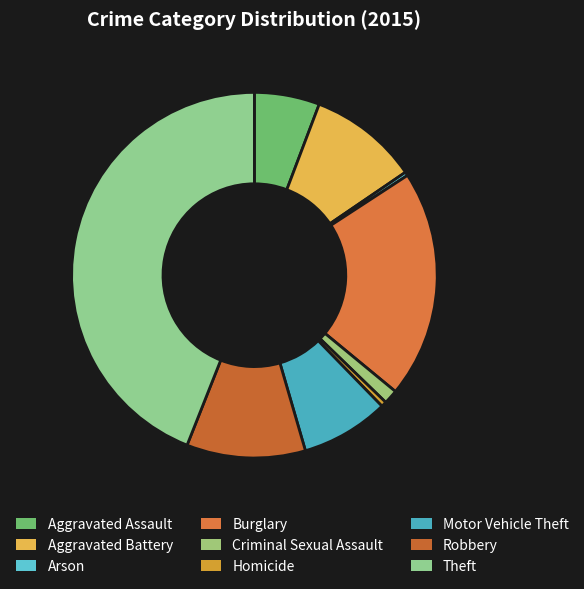

Is it true that Robbery is 11% of the pie?

True